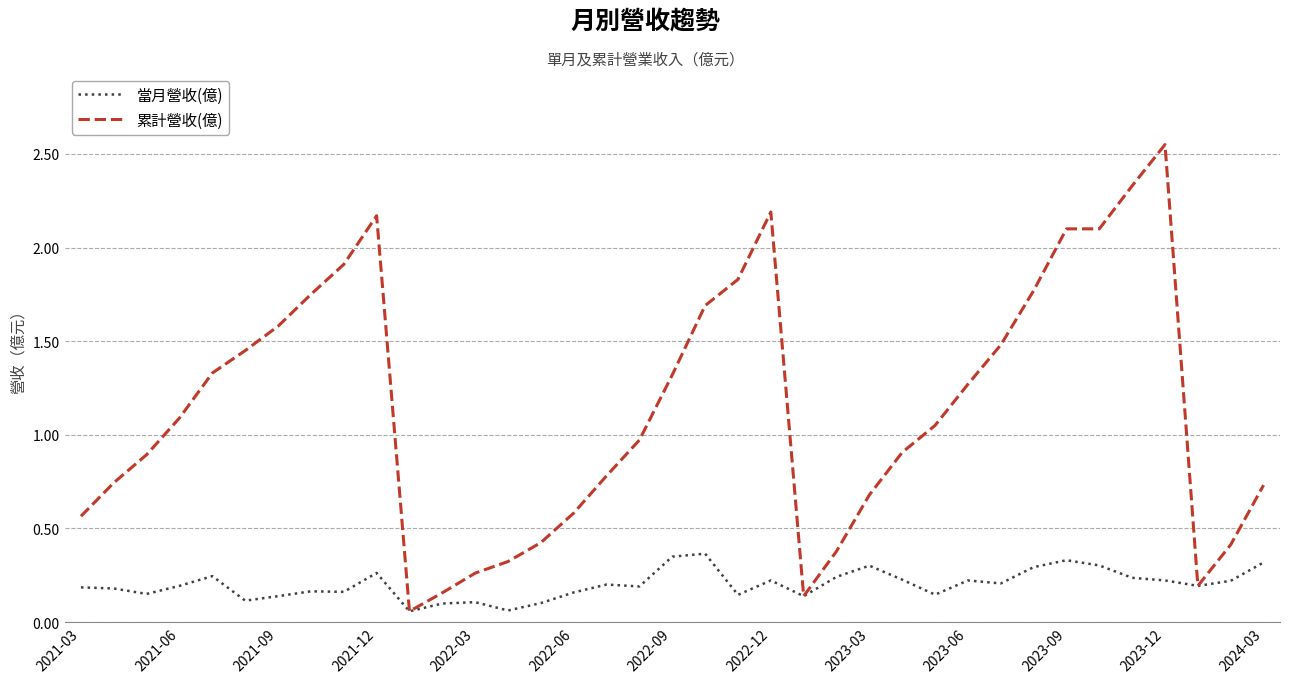

Does the chart display data point markers on the line(s)?

No